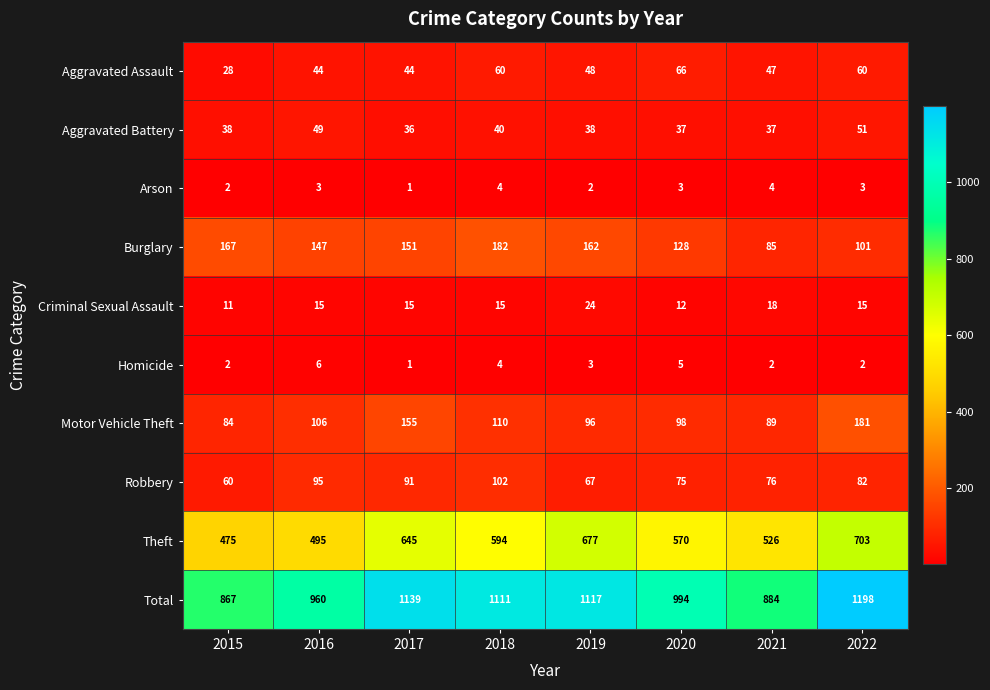

Which category has the lowest value across all series?

2017